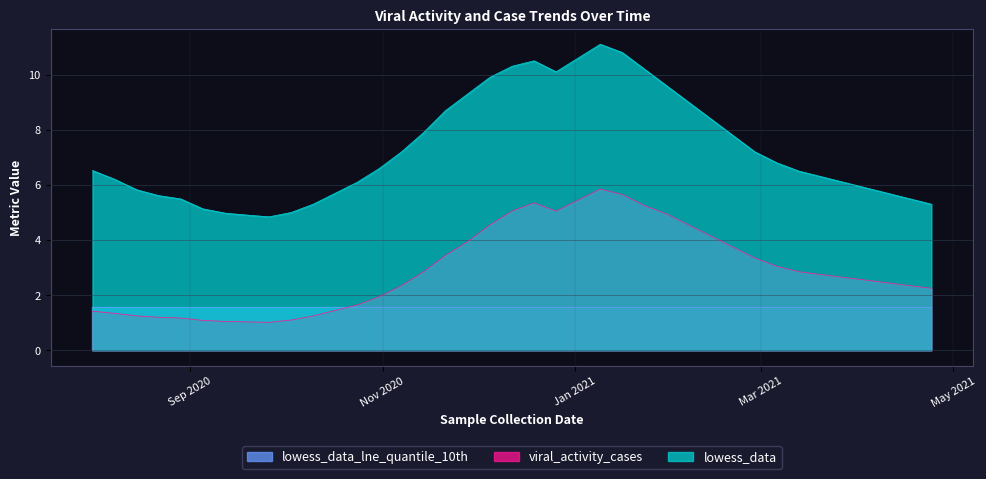

At how many categories does at least one series exceed 2?

39